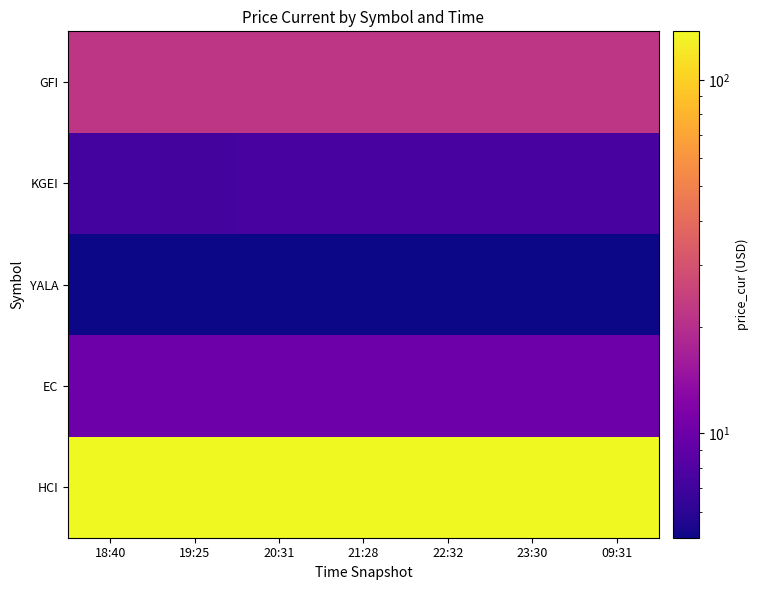

Reading left to right, extract all data points from this chart.

HCI: 18:40=136.3	19:25=137.3	20:31=137.1	21:28=137.1	22:32=137.1	23:30=137.1	09:31=137.1
EC: 18:40=10.1	19:25=10.1	20:31=10.1	21:28=10.1	22:32=10.1	23:30=10.1	09:31=10.1
YALA: 18:40=5.1	19:25=5.1	20:31=5.1	21:28=5.1	22:32=5.1	23:30=5.1	09:31=5.1
KGEI: 18:40=7.3	19:25=7.3	20:31=7.4	21:28=7.4	22:32=7.4	23:30=7.4	09:31=7.4
GFI: 18:40=21.8	19:25=21.8	20:31=21.9	21:28=21.9	22:32=21.9	23:30=21.9	09:31=21.9